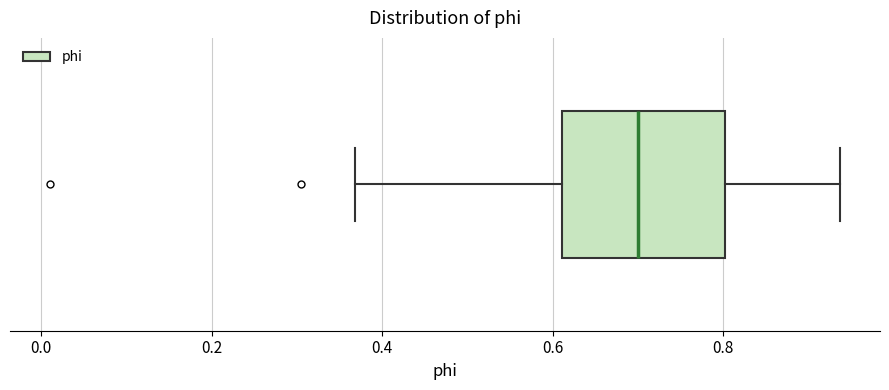

Transcribe this box plot: give where the median line is, the range the box spans, and where the two whiskers end, as read against the x-axis. The values are not printed on the chart, so give them approximately, as read against the axis.

median 0.70, box 0.62 to 0.80, whiskers 0.36 to 0.94